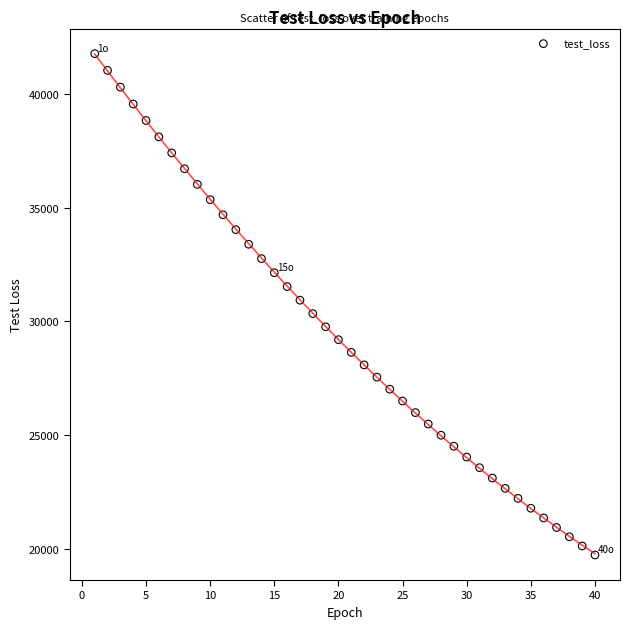

What is the range of Y values (max minus min)?

22022.9